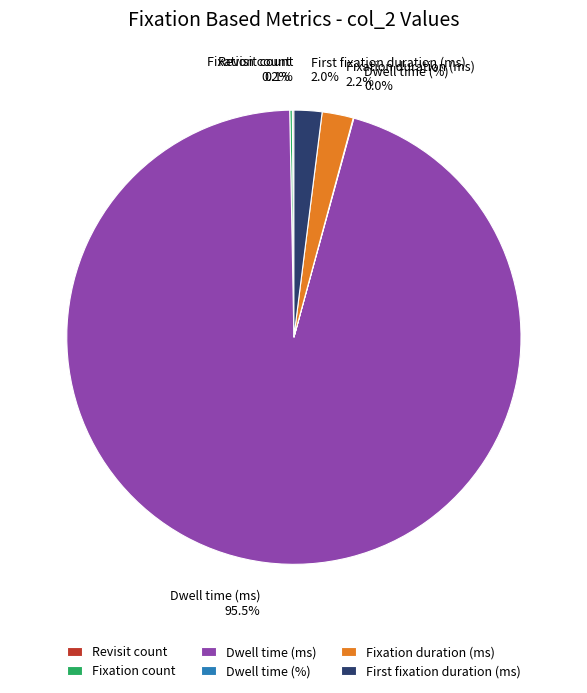

To the nearest percent, what is the average slice percentage?

17%